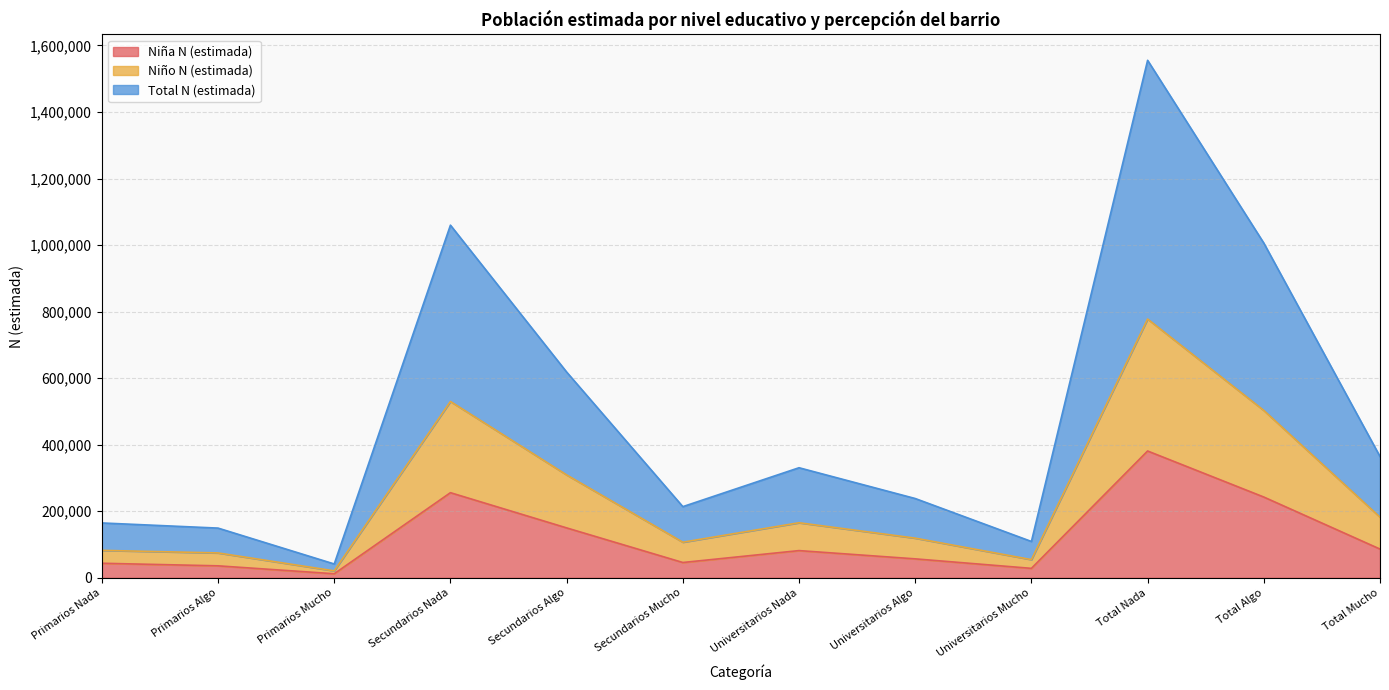

Which series changed the most between Secundarios Mucho and Total Nada?

Total N (estimada)